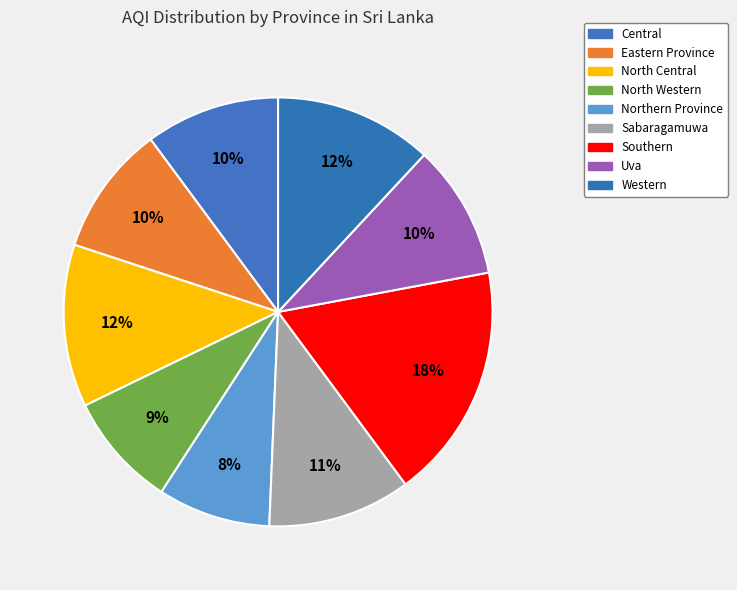

What is the smallest slice in the pie chart?

Northern Province